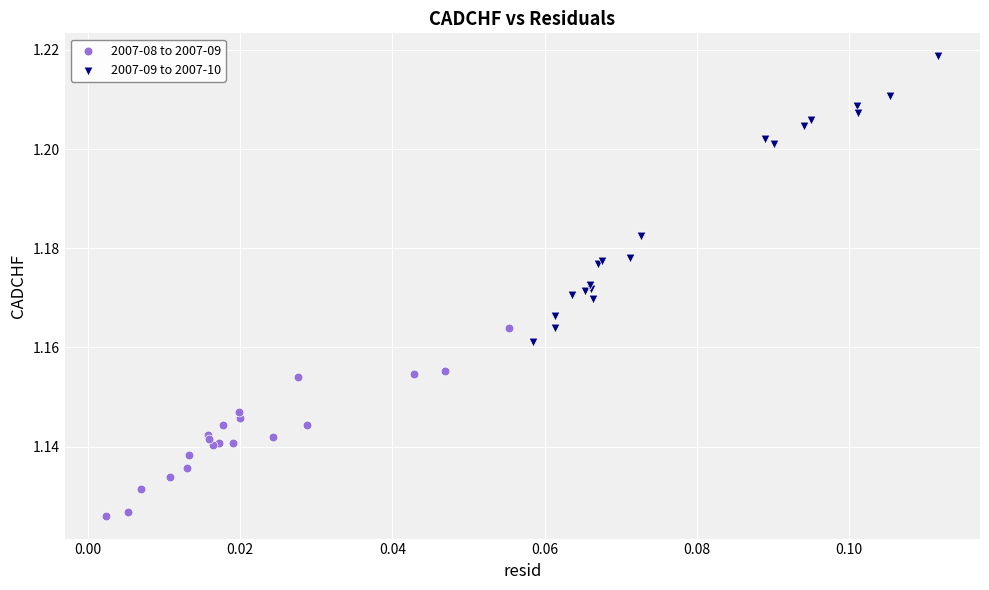

Which series reaches the minimum Y coordinate?

2007-08 to 2007-09